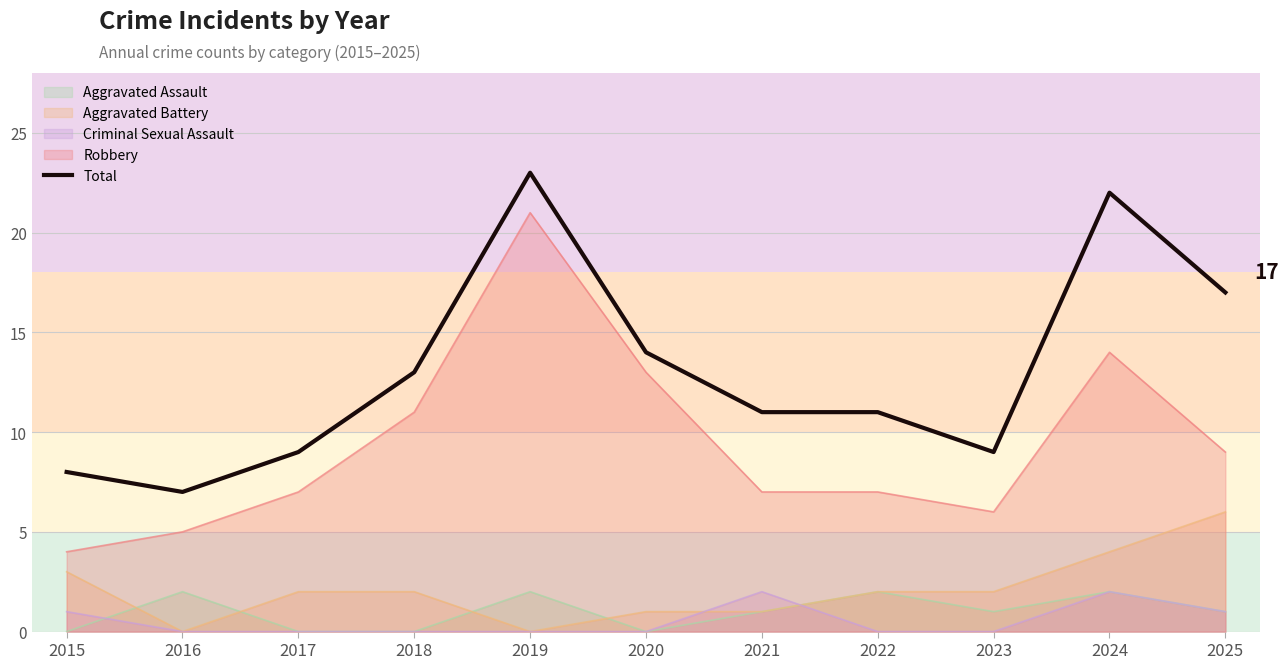

List the labels in order of value, smallest first.

2016, 2015, 2017, 2023, 2021, 2022, 2018, 2020, 2025, 2024, 2019